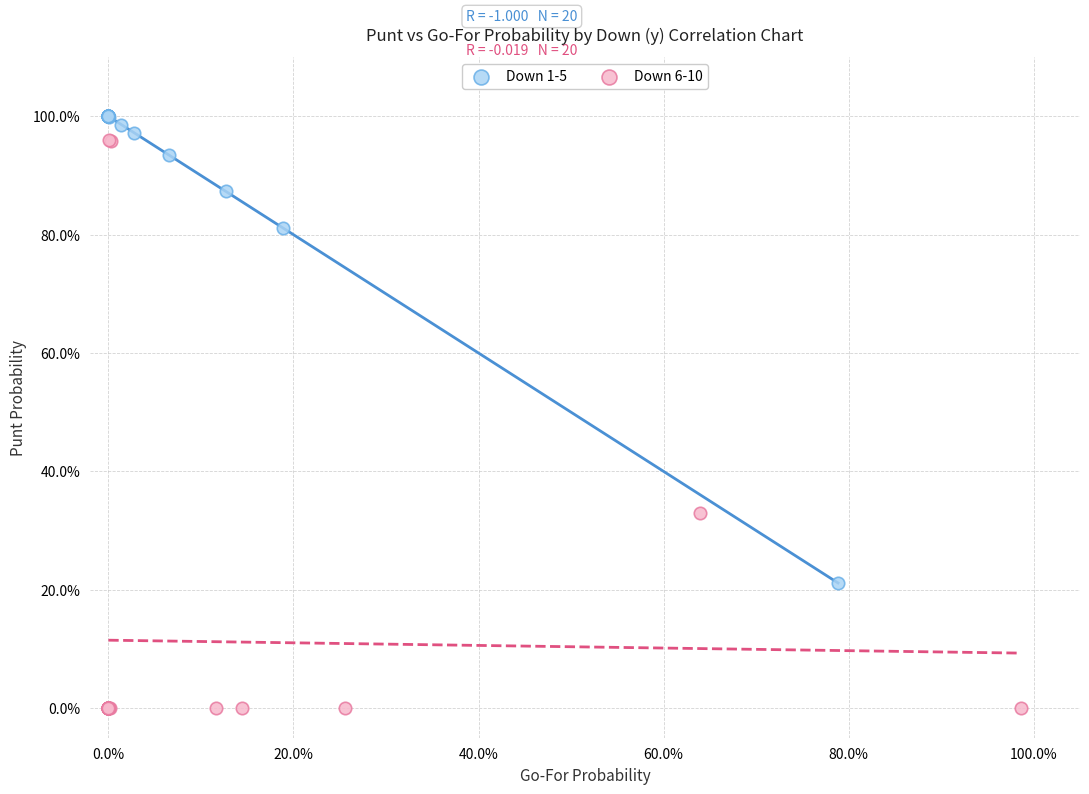

What are all the series names shown in the legend?

Down 1-5, Down 6-10